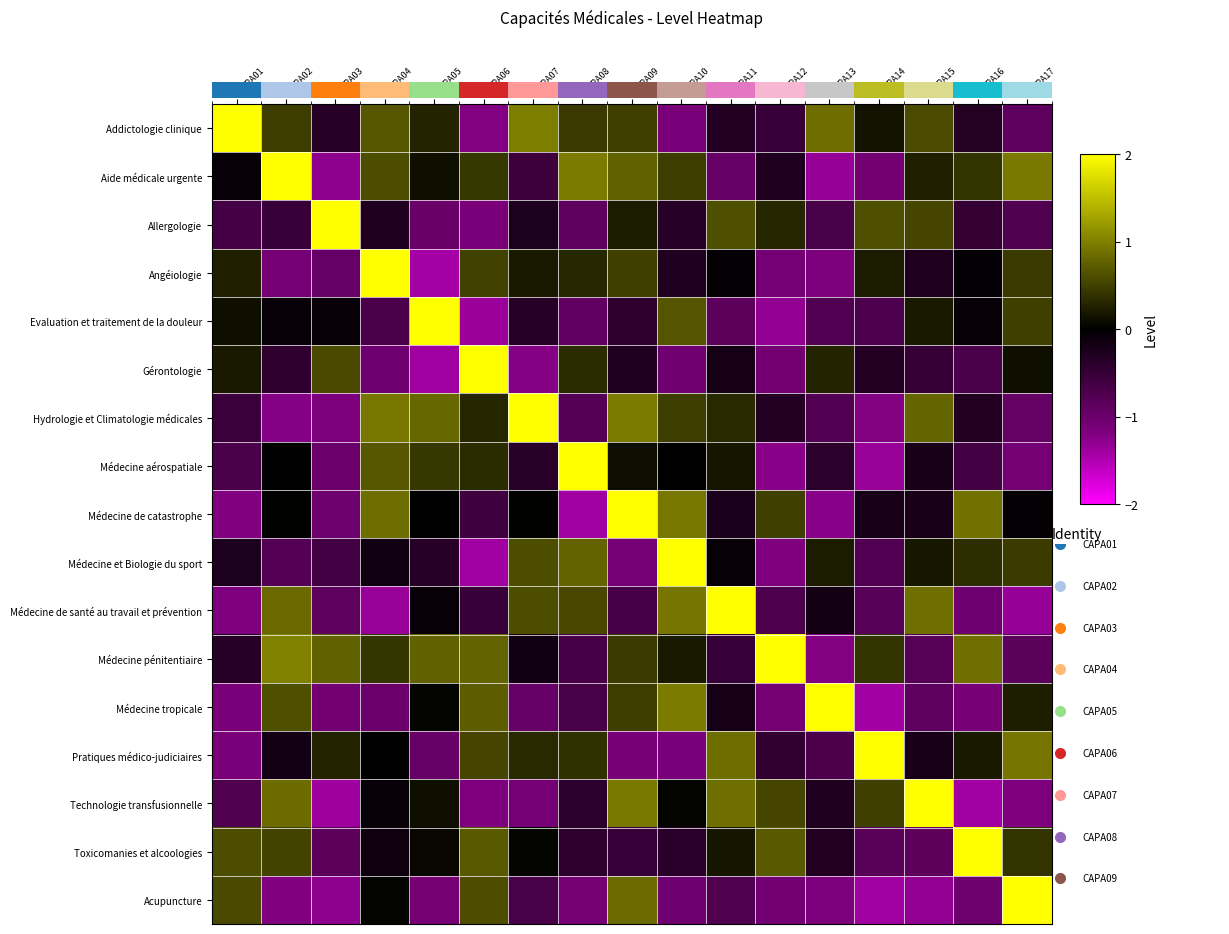

What is the minimum value for Aide médicale urgente?

-1.3